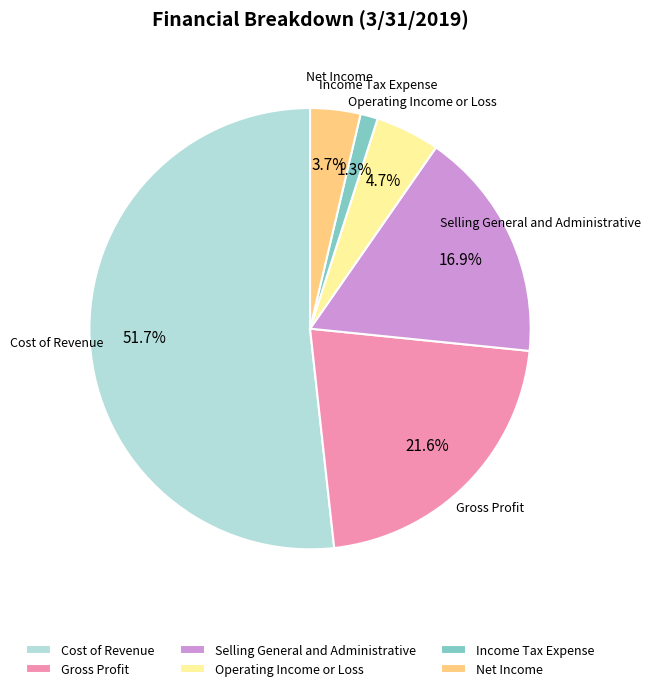

What is the ratio of the value at Income Tax Expense to the value at Gross Profit?

0.1